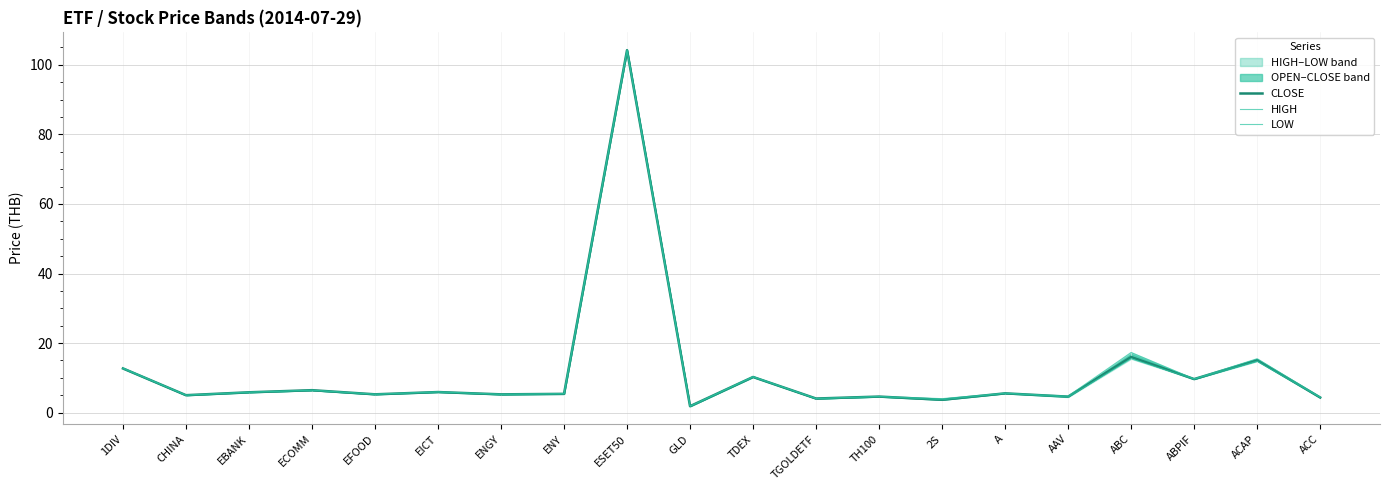

True or false: CLOSE and LOW cross at least once.

False